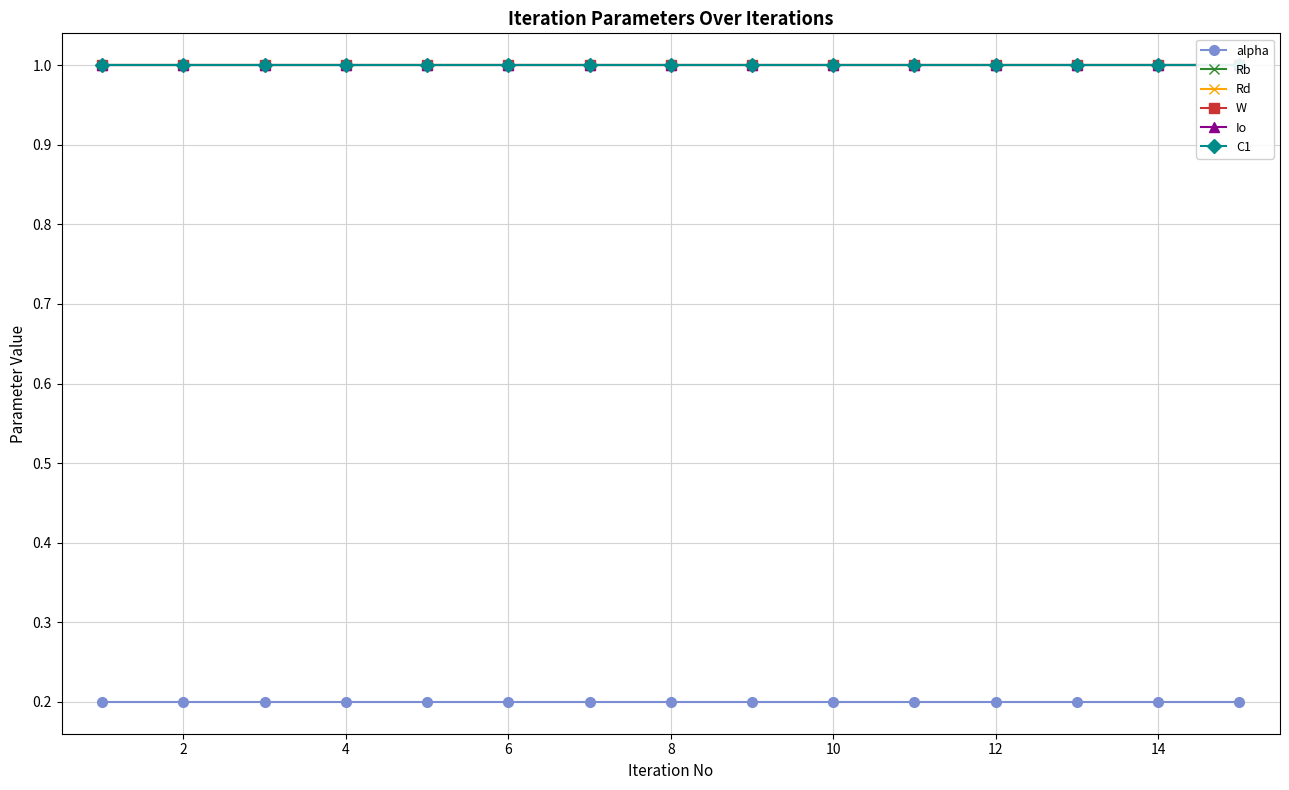

True or false: W and C1 intersect in this chart.

False